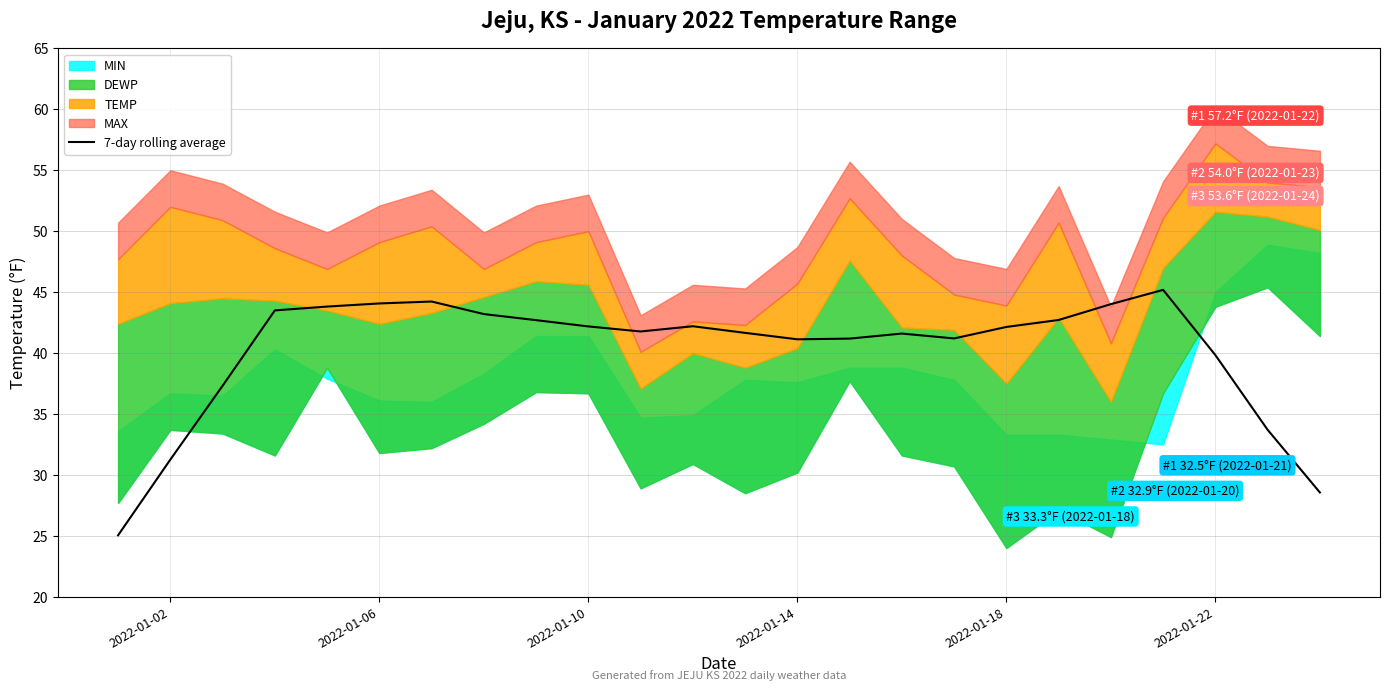

How many points are higher than both their immediate neighbors (excluding endpoints)?

4